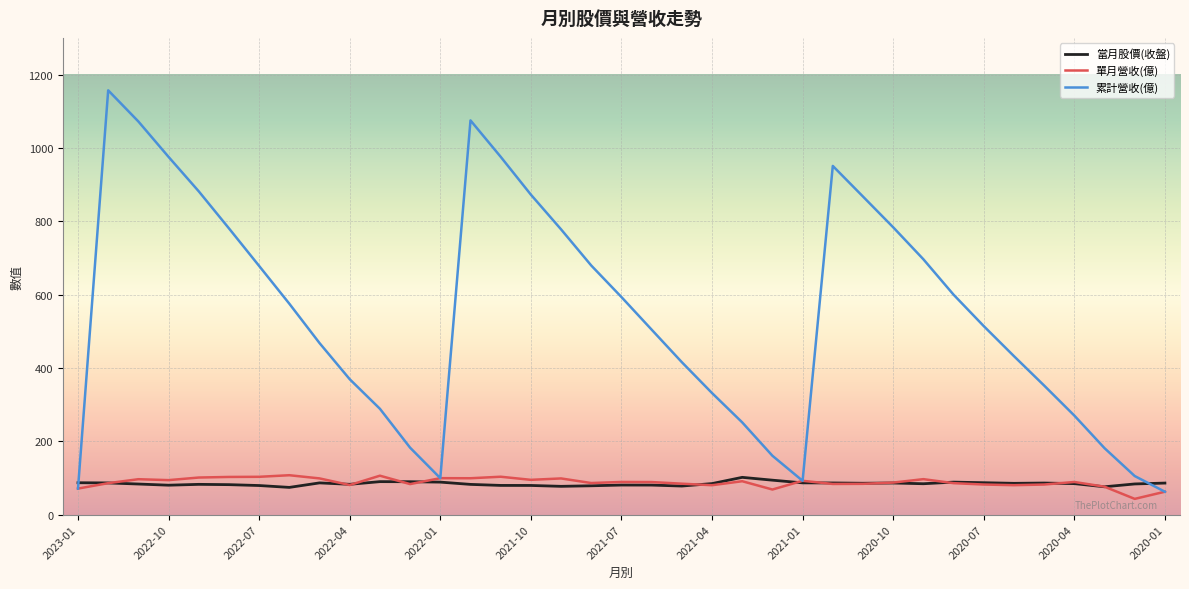

What is the greatest value displayed?

1157.0